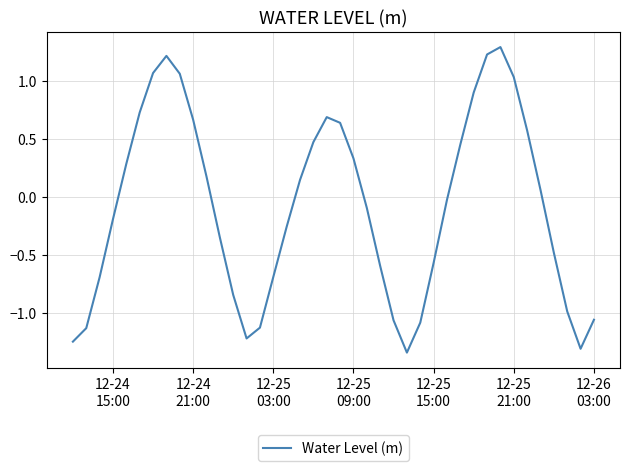

What is the greatest value displayed?

1.3